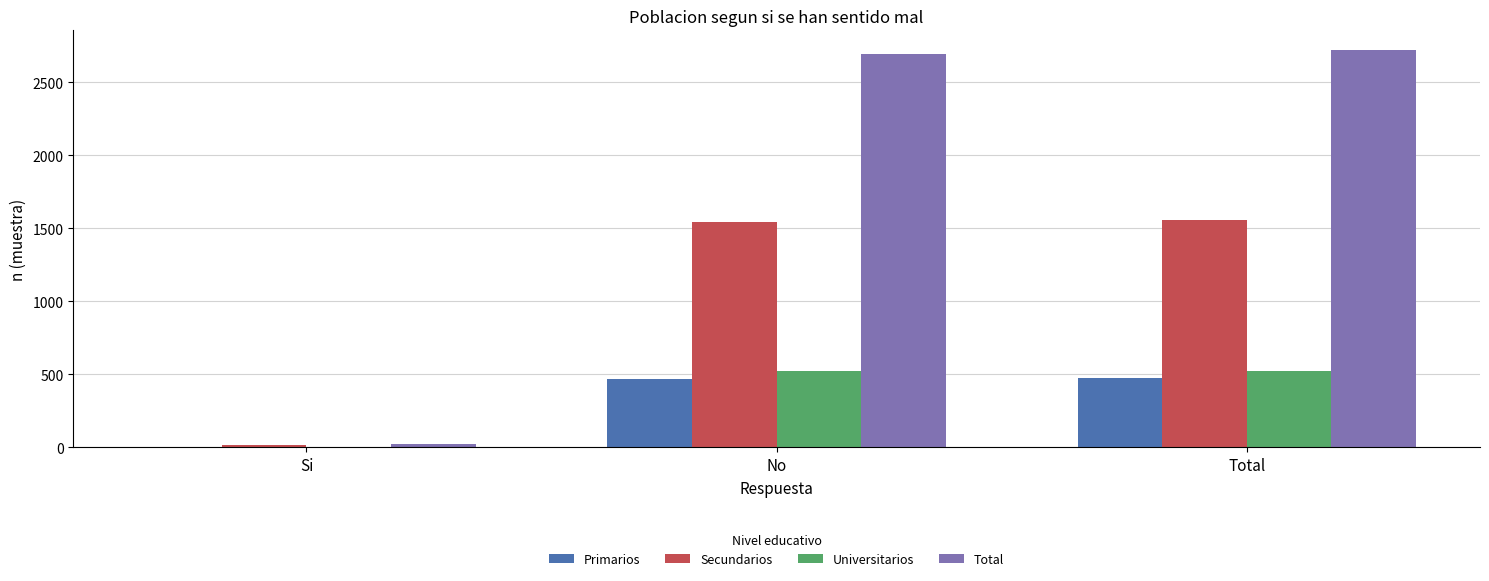

What is the sum of all Universitarios values?

1048